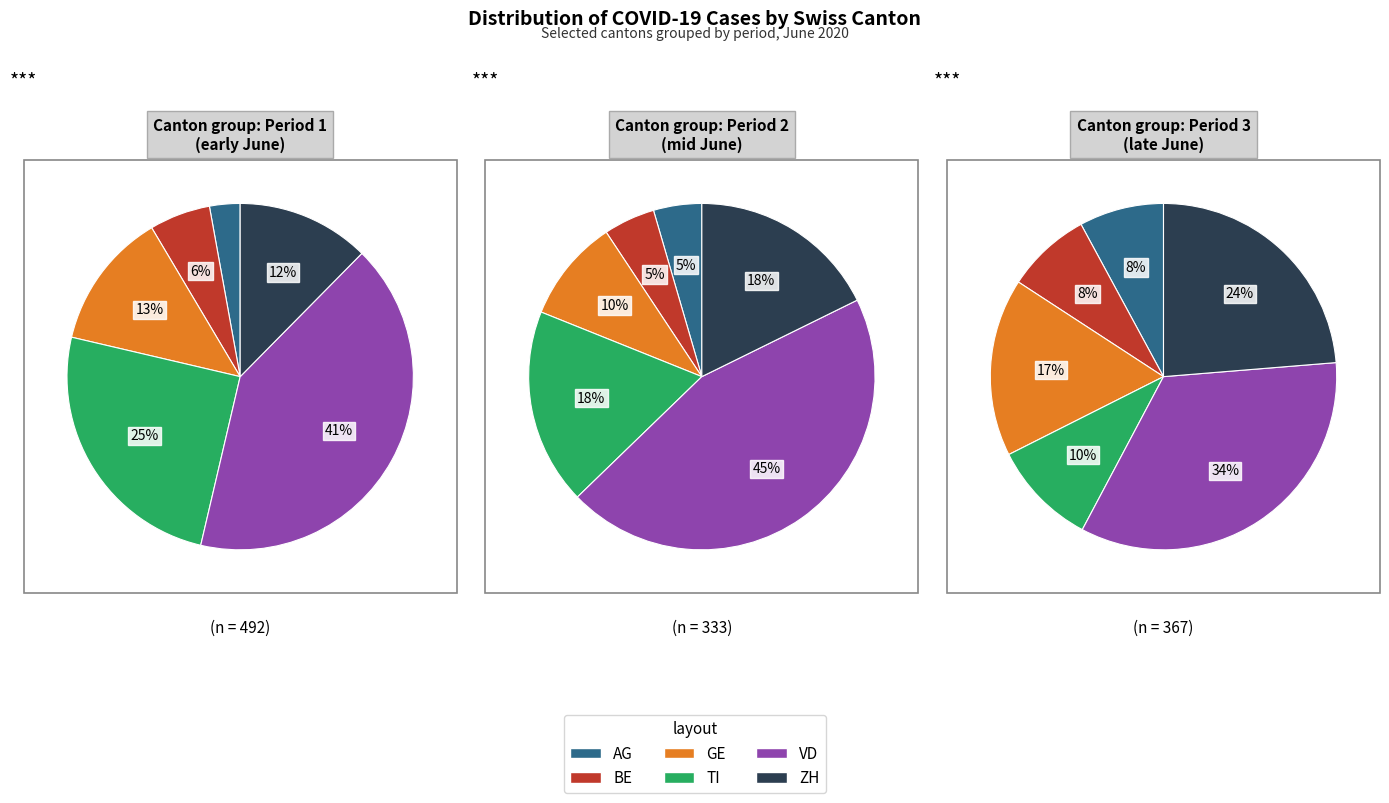

To the nearest percent, what percentage of the pie is 14?

4%